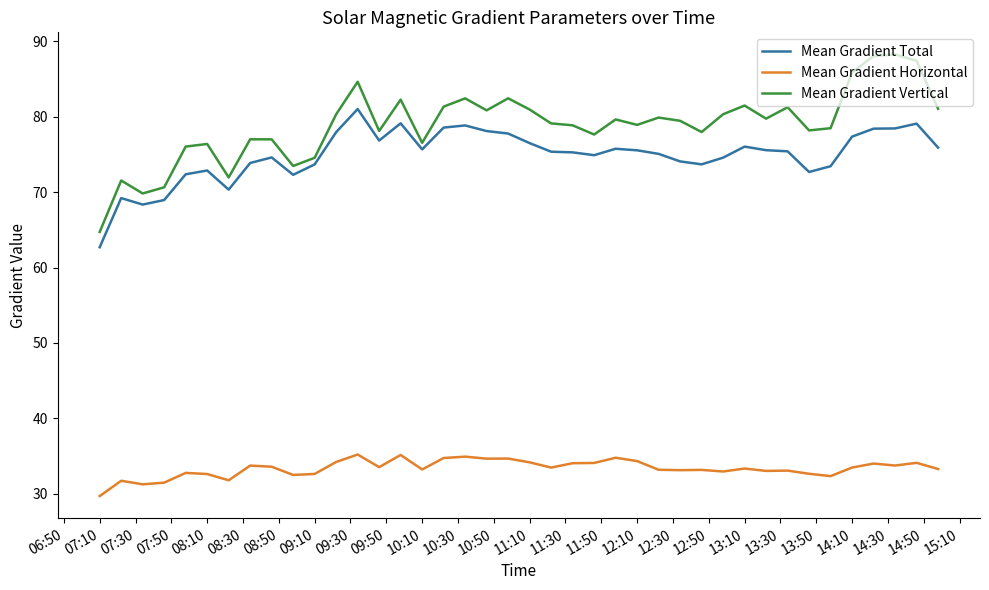

True or false: Mean Gradient Vertical and Mean Gradient Horizontal cross at least once.

False